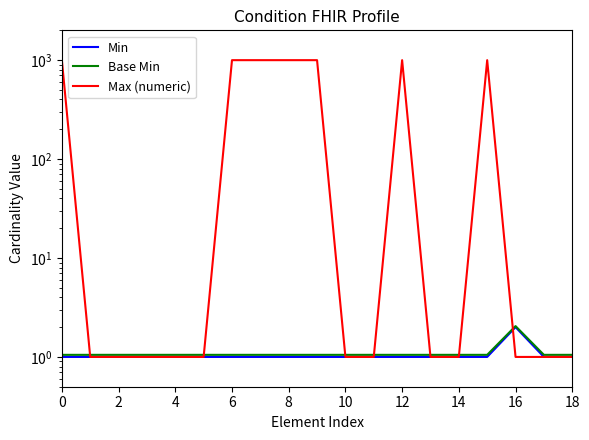

Does the chart display data point markers on the line(s)?

No